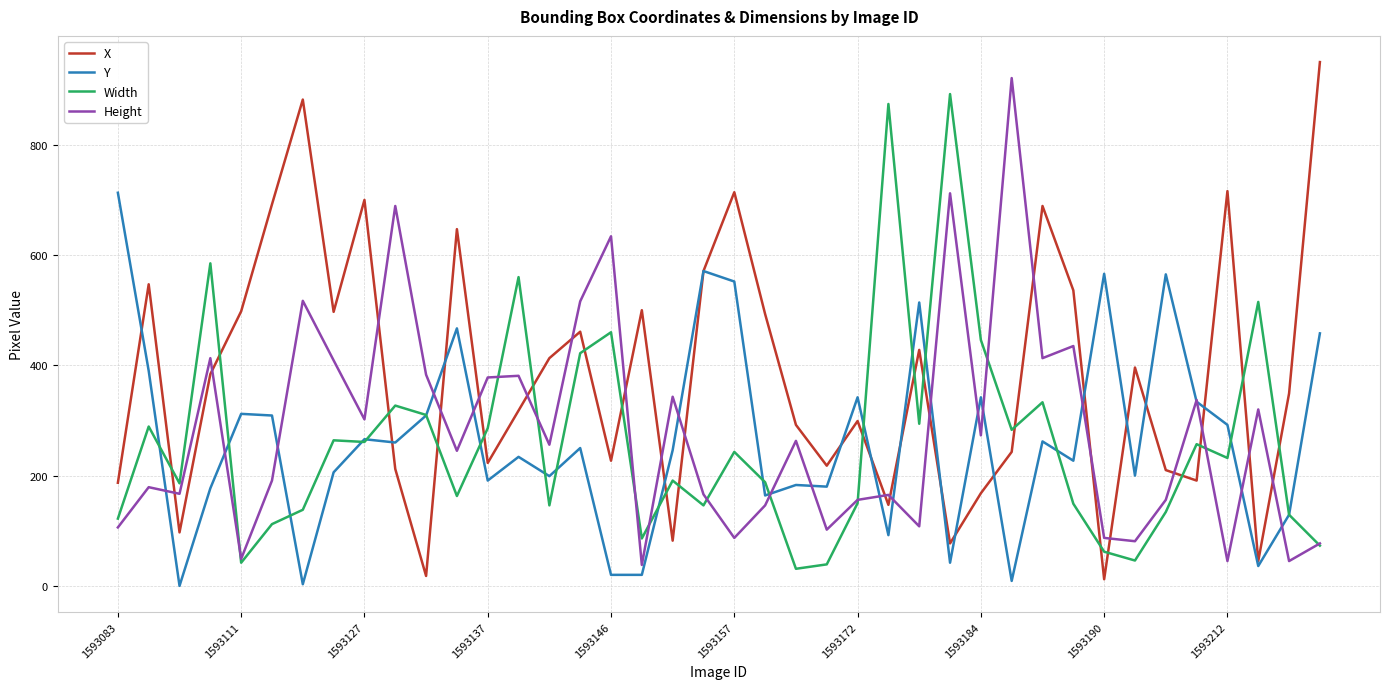

After their last crossing, which series has the higher values: X or Width?

X